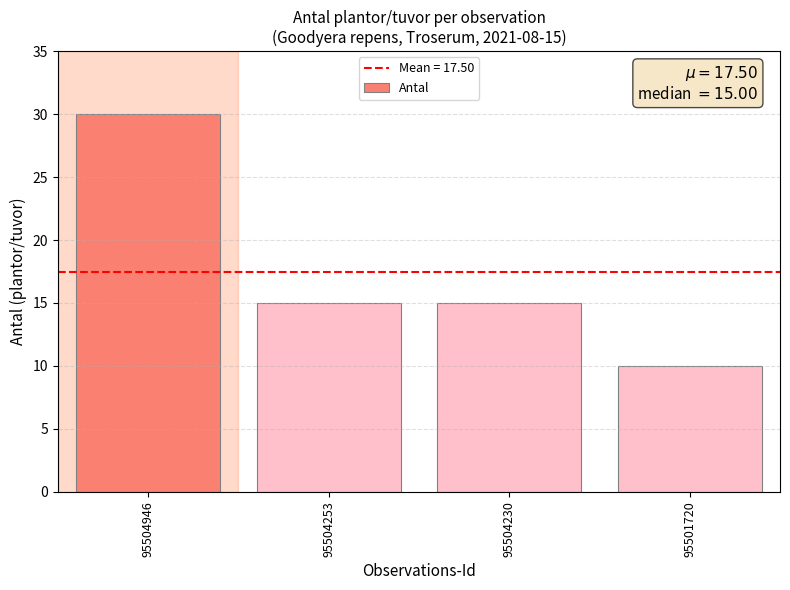

Which label corresponds to the smallest value in the chart?

95501720